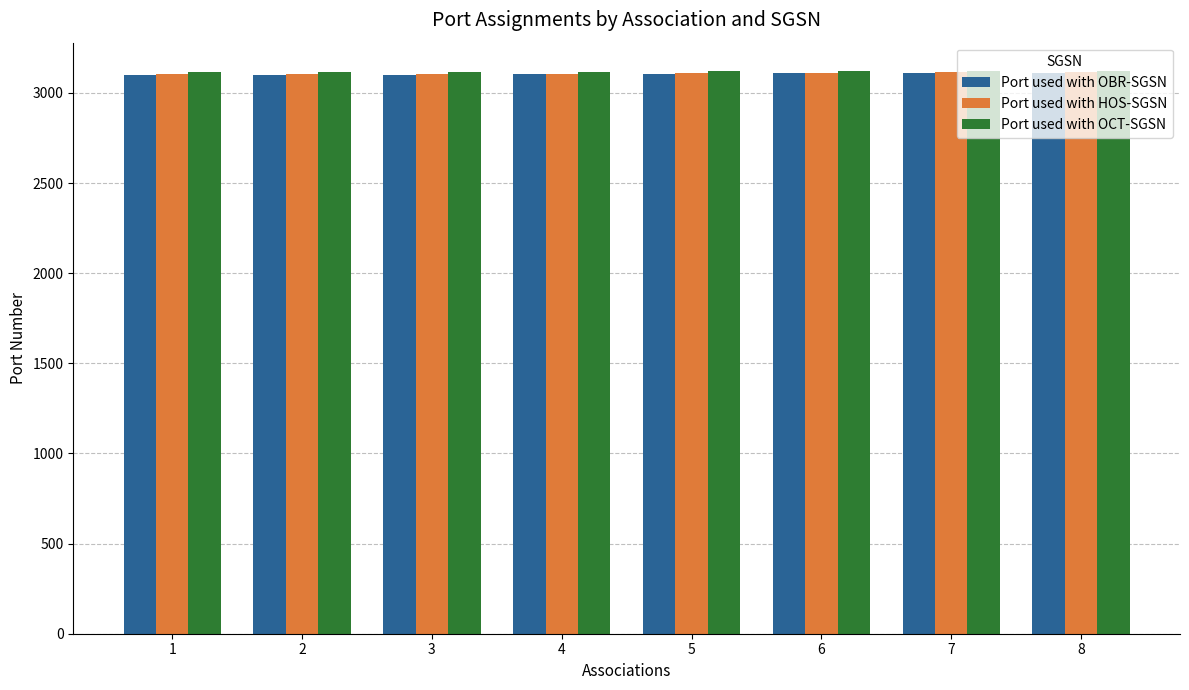

What is the maximum value for Port used with OCT-SGSN?

3123